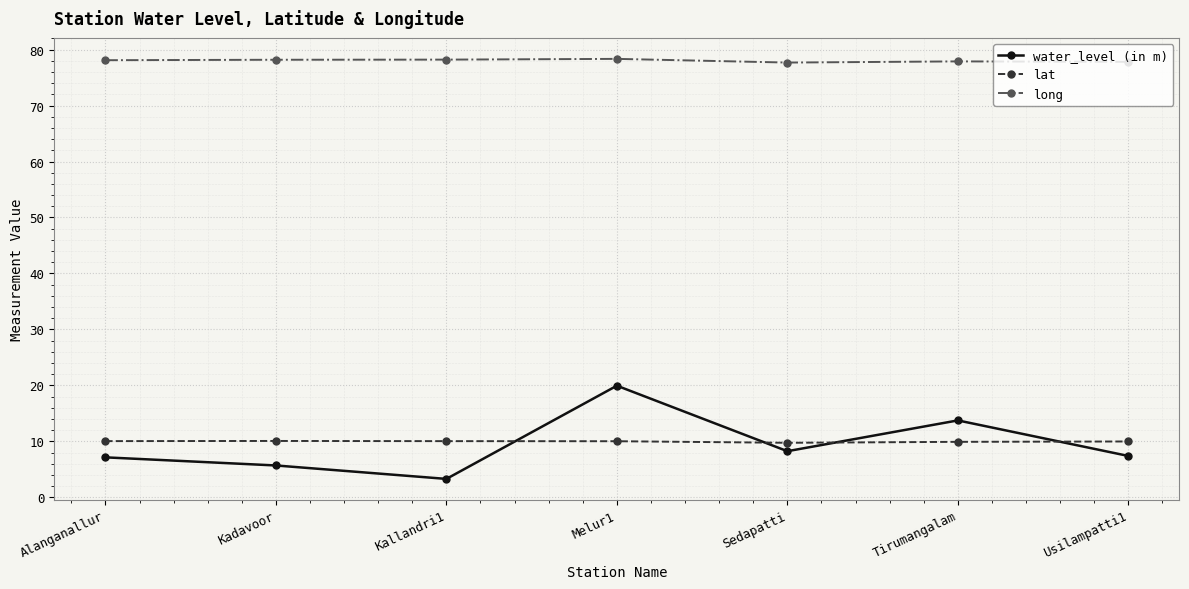

What is the minimum value shown in the chart?

3.3